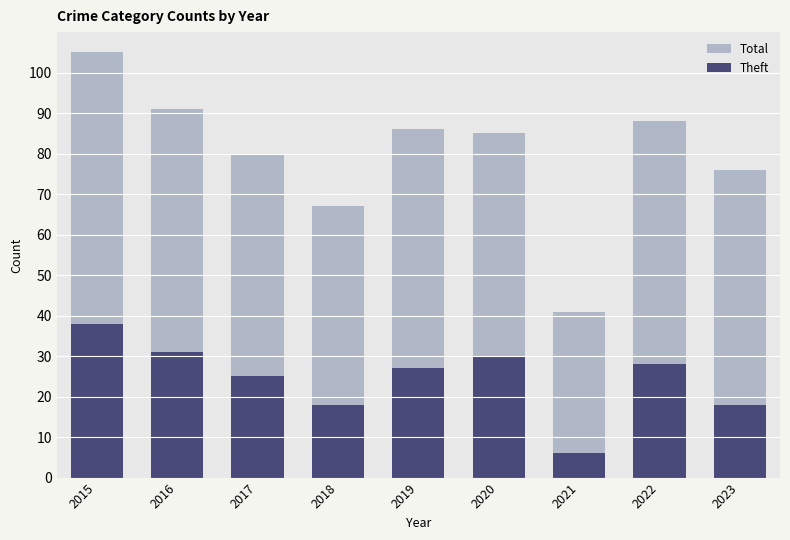

Reading right to left, what are the values for Theft?

2023=18	2022=28	2021=6	2020=30	2019=27	2018=18	2017=25	2016=31	2015=38